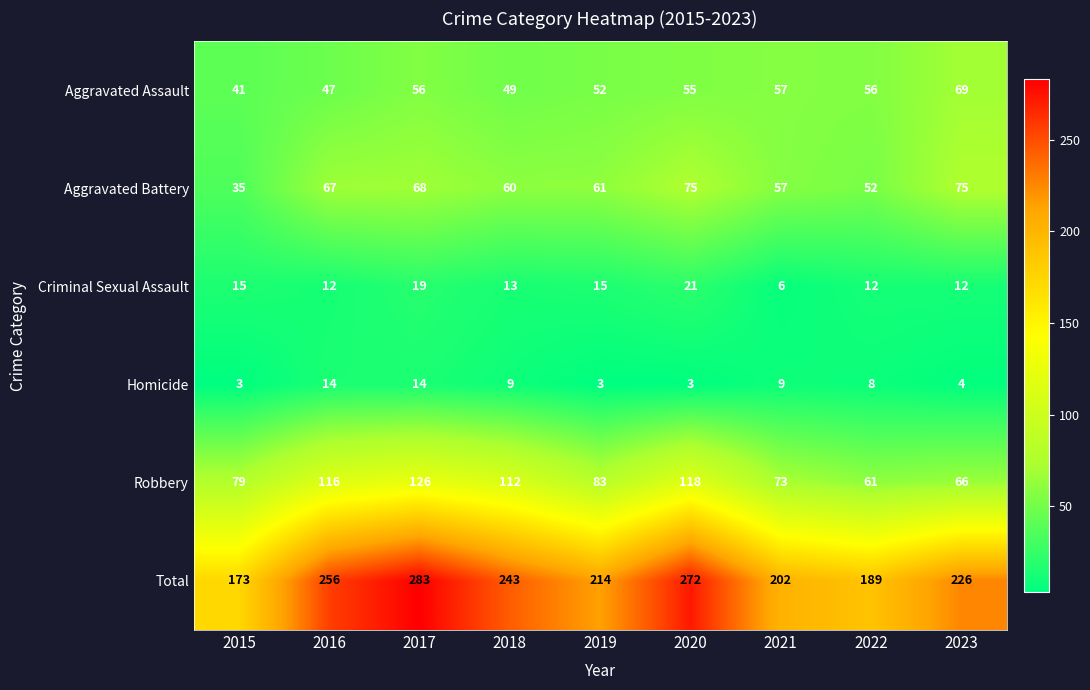

At 2016, list the series in order from largest to smallest.

Total, Robbery, Aggravated Battery, Aggravated Assault, Homicide, Criminal Sexual Assault